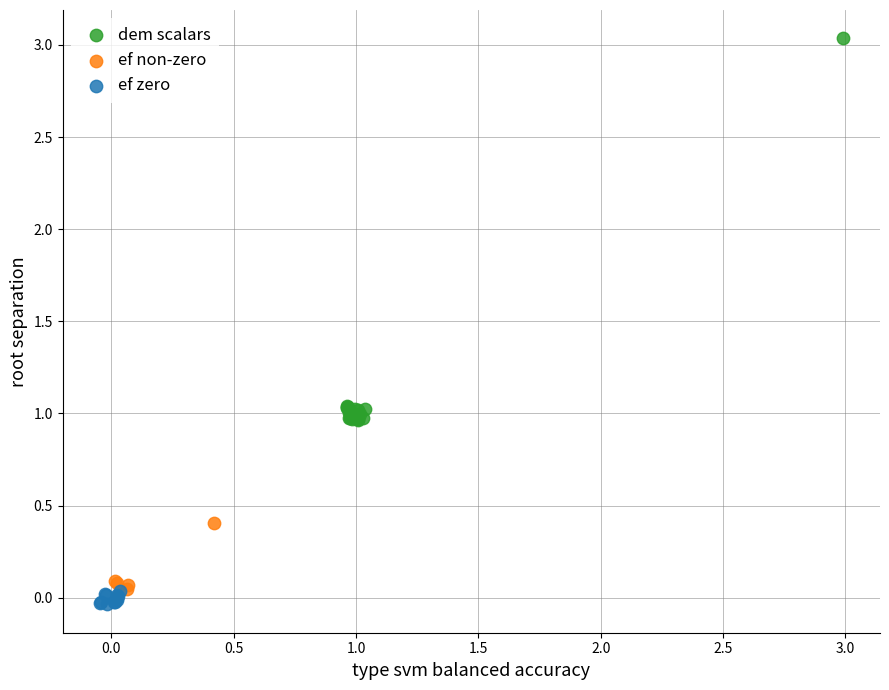

Which series reaches the maximum Y coordinate?

dem scalars